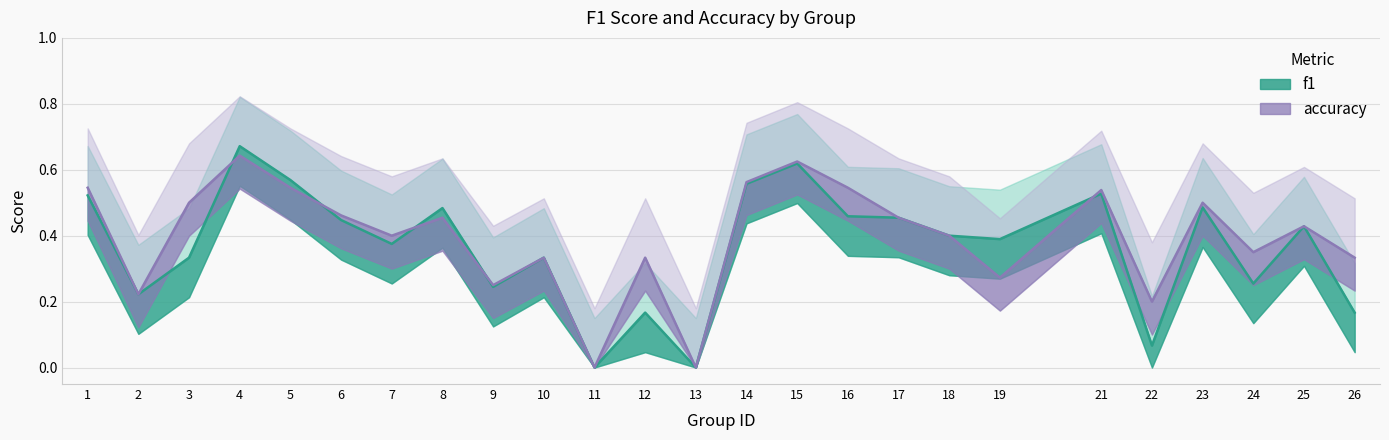

Where is the first local maximum for accuracy?

4